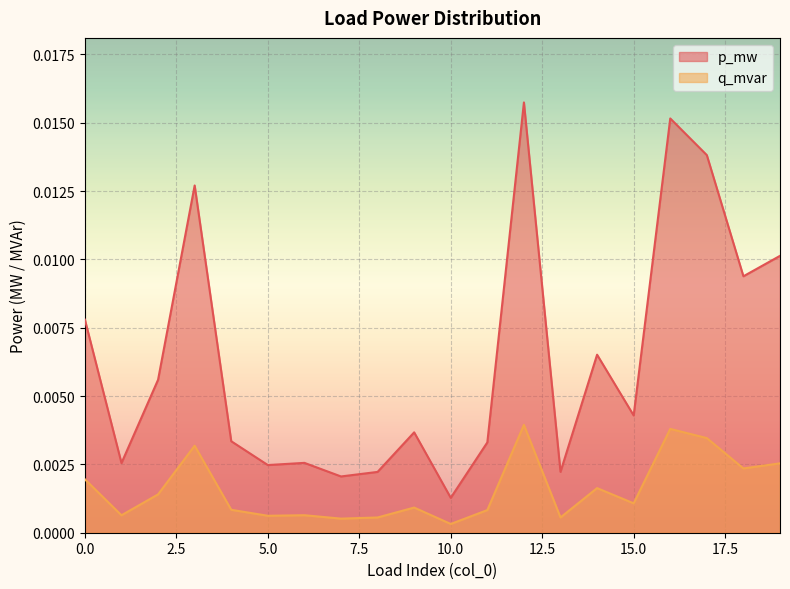

Which label corresponds to the smallest value in the chart?

10.0